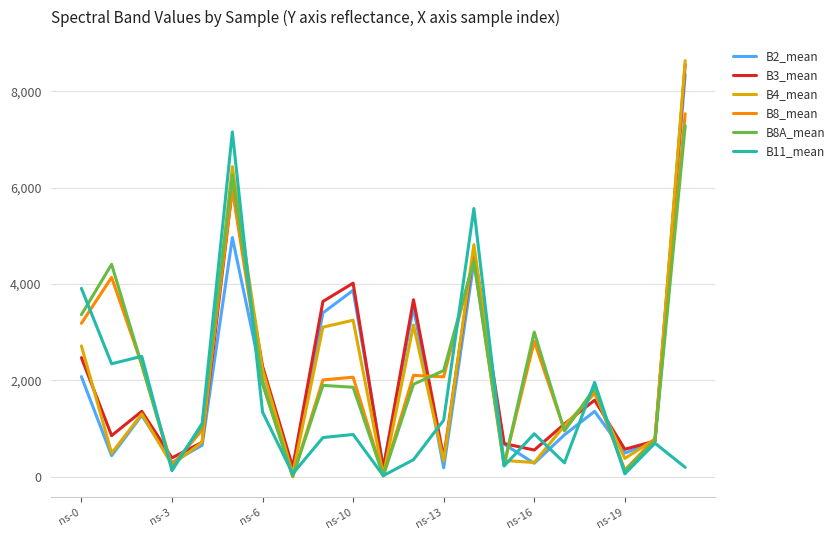

Which series has the largest range (max minus min)?

B4_mean